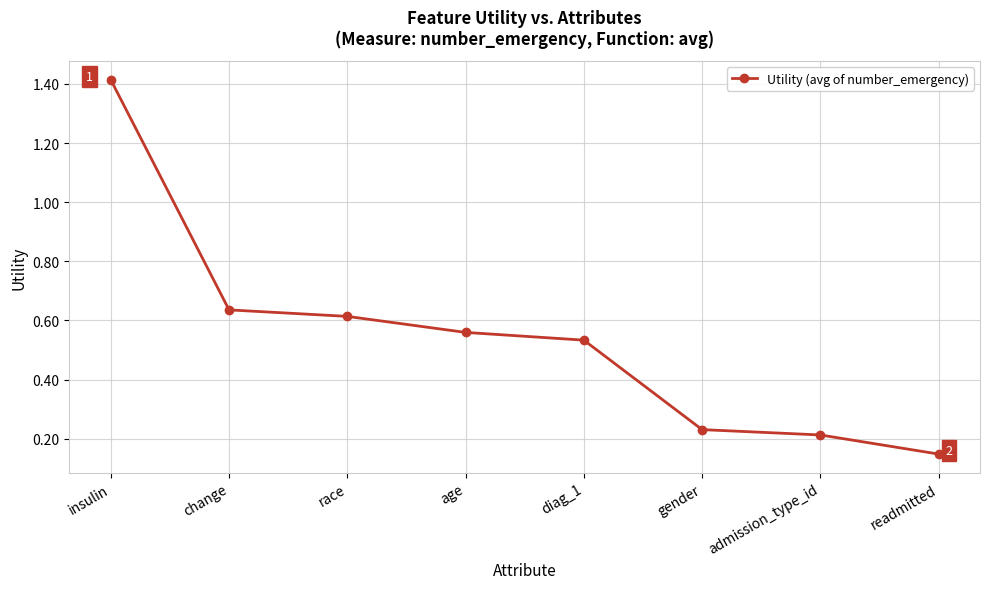

Which has a higher value, change or insulin?

insulin